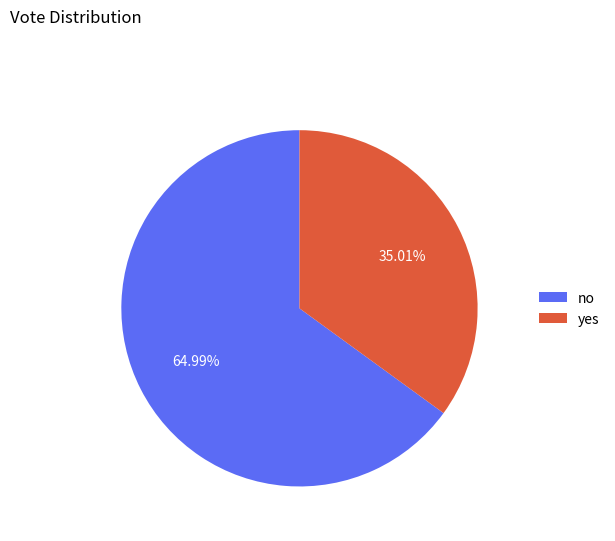

What is the ratio of the value at yes to the value at no?

0.5